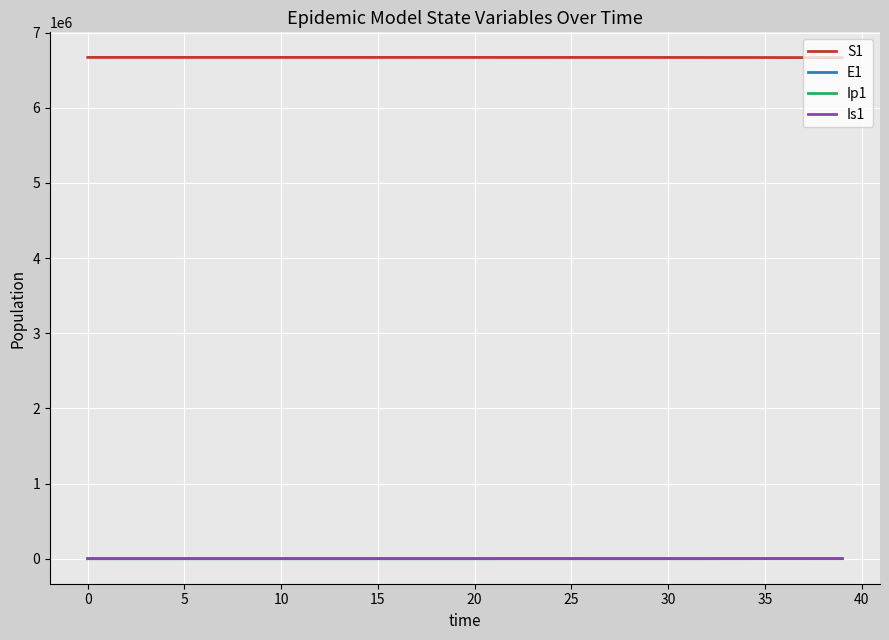

What value does the Ip1 series have at 15?

1.5